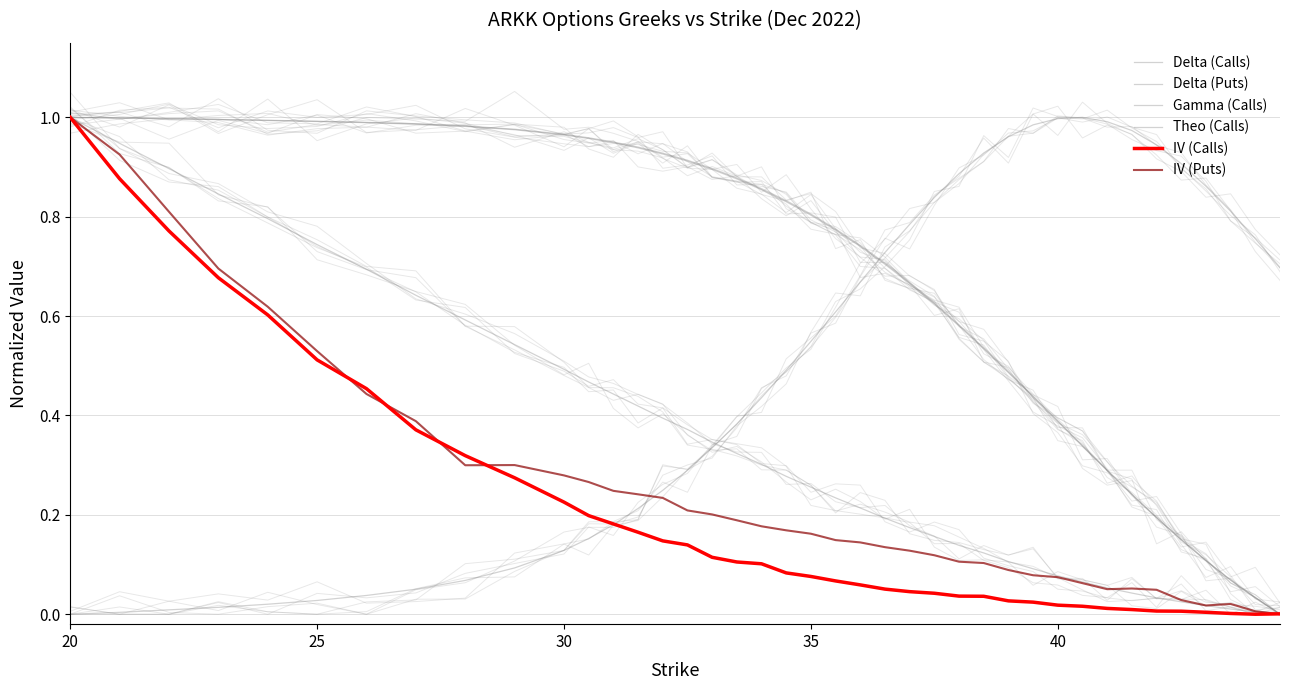

Which series has the largest total across all categories?

Delta (Puts)